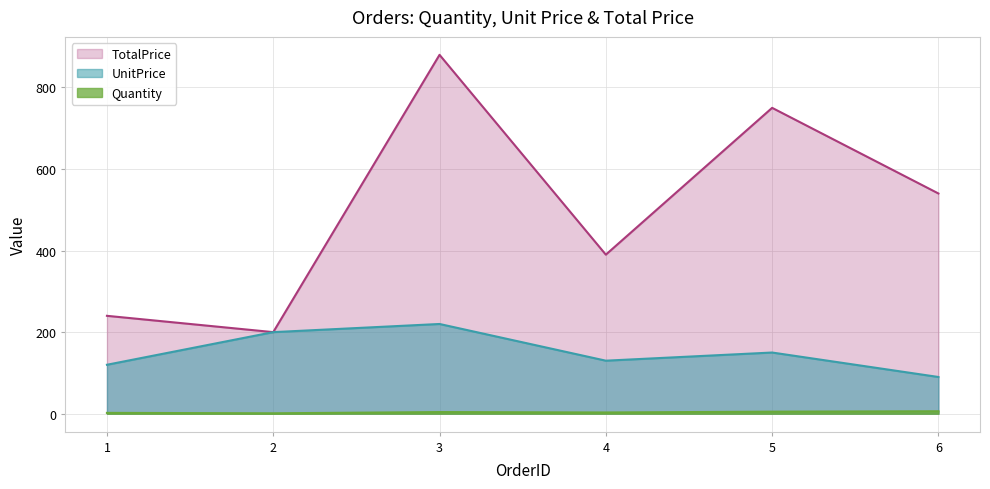

The UnitPrice series shows 201 at 5. True or false?

False